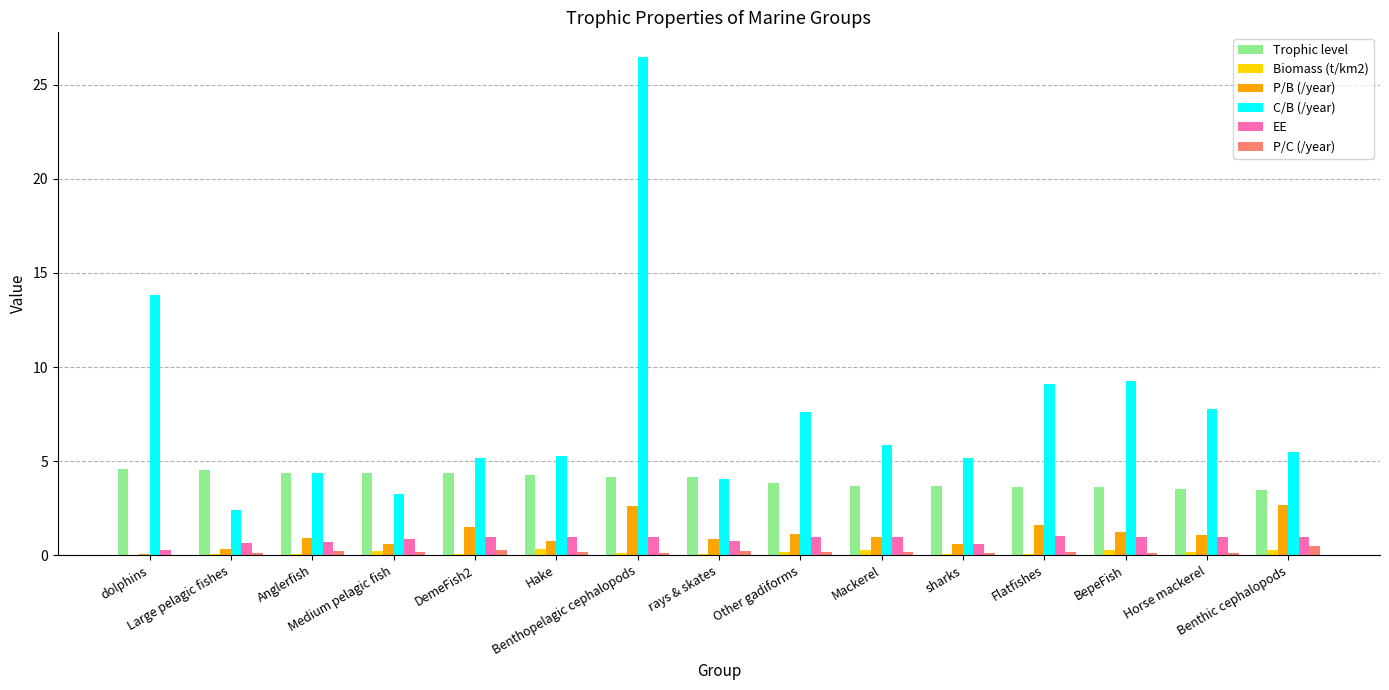

Which series has the largest total across all categories?

C/B (/year)